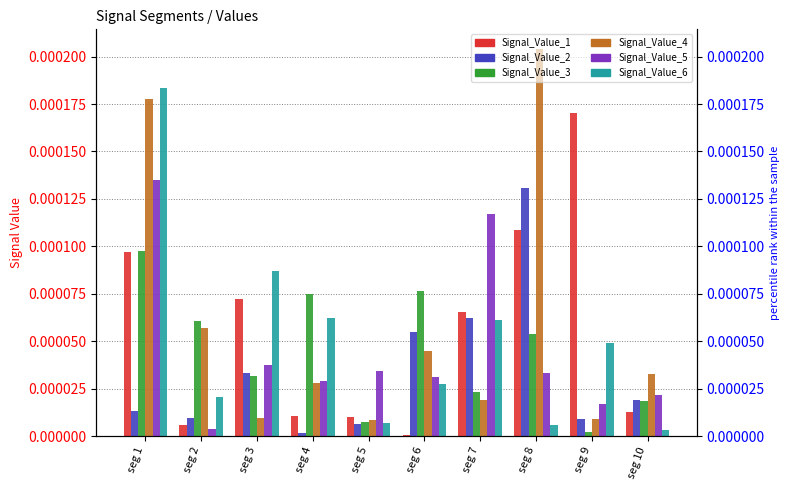

Between seg 8 and seg 3, which is larger?

seg 8